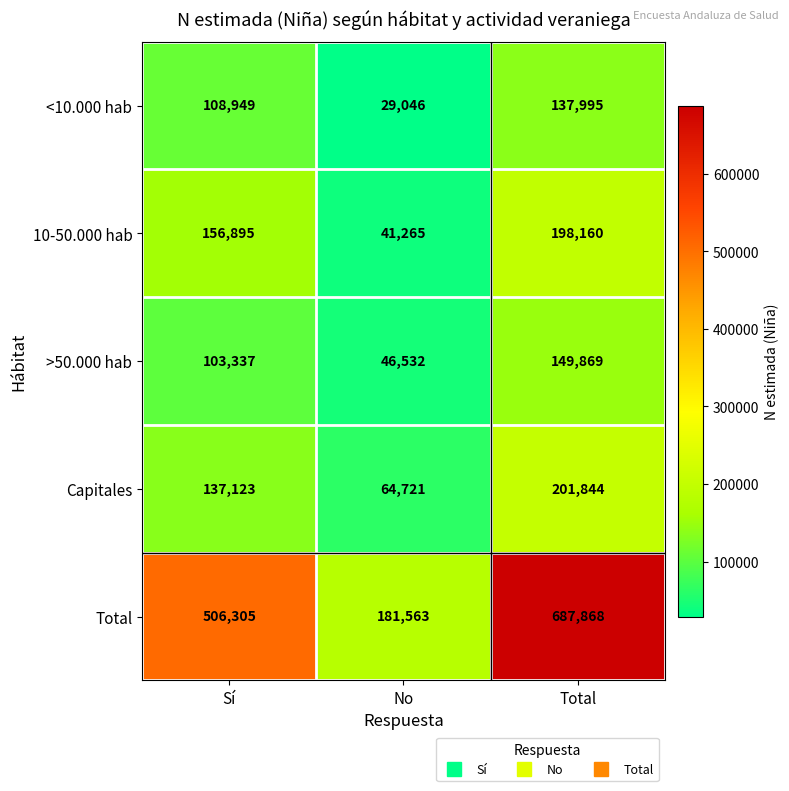

True or false: <10.000 hab has a value of 158187 at Sí.

False